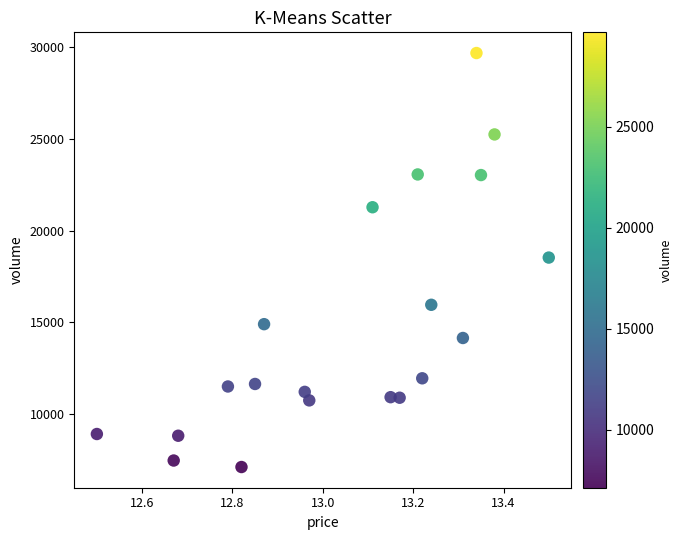

How many points are shown in the scatter plot?

20